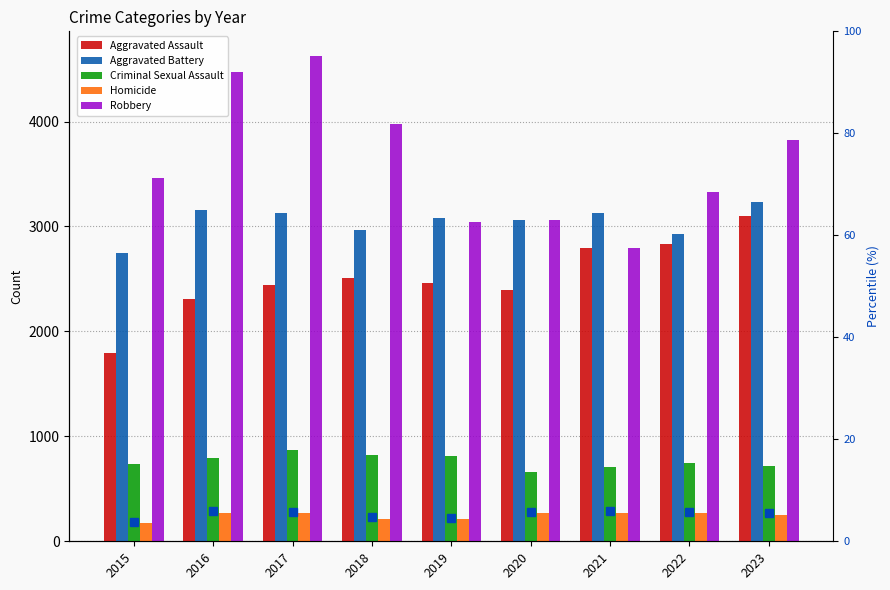

How many groups of bars are there?

9